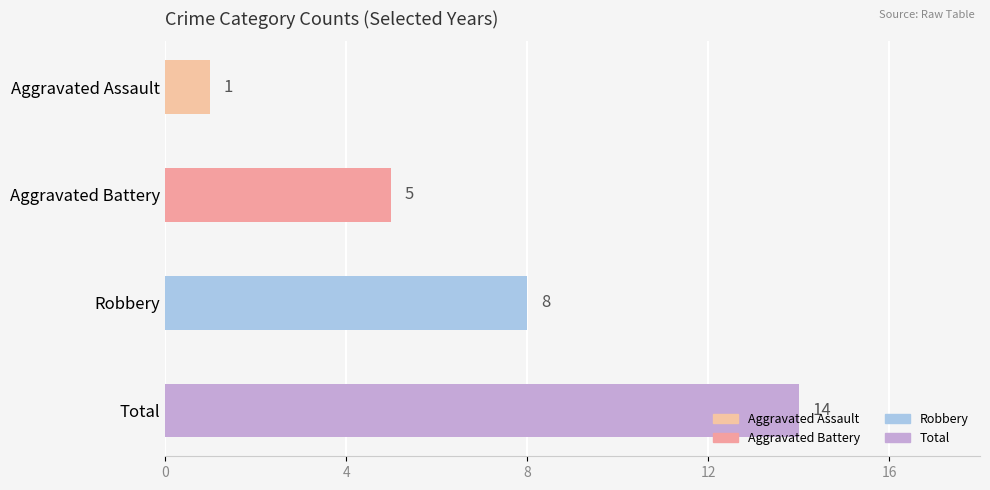

What is the average value?

7